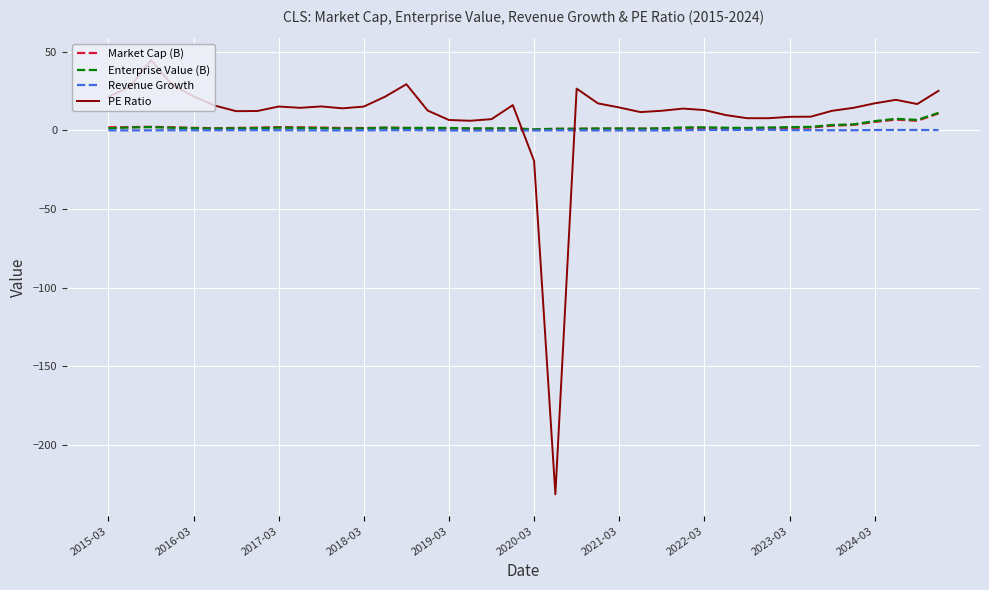

What is the maximum value shown in the chart?

44.7